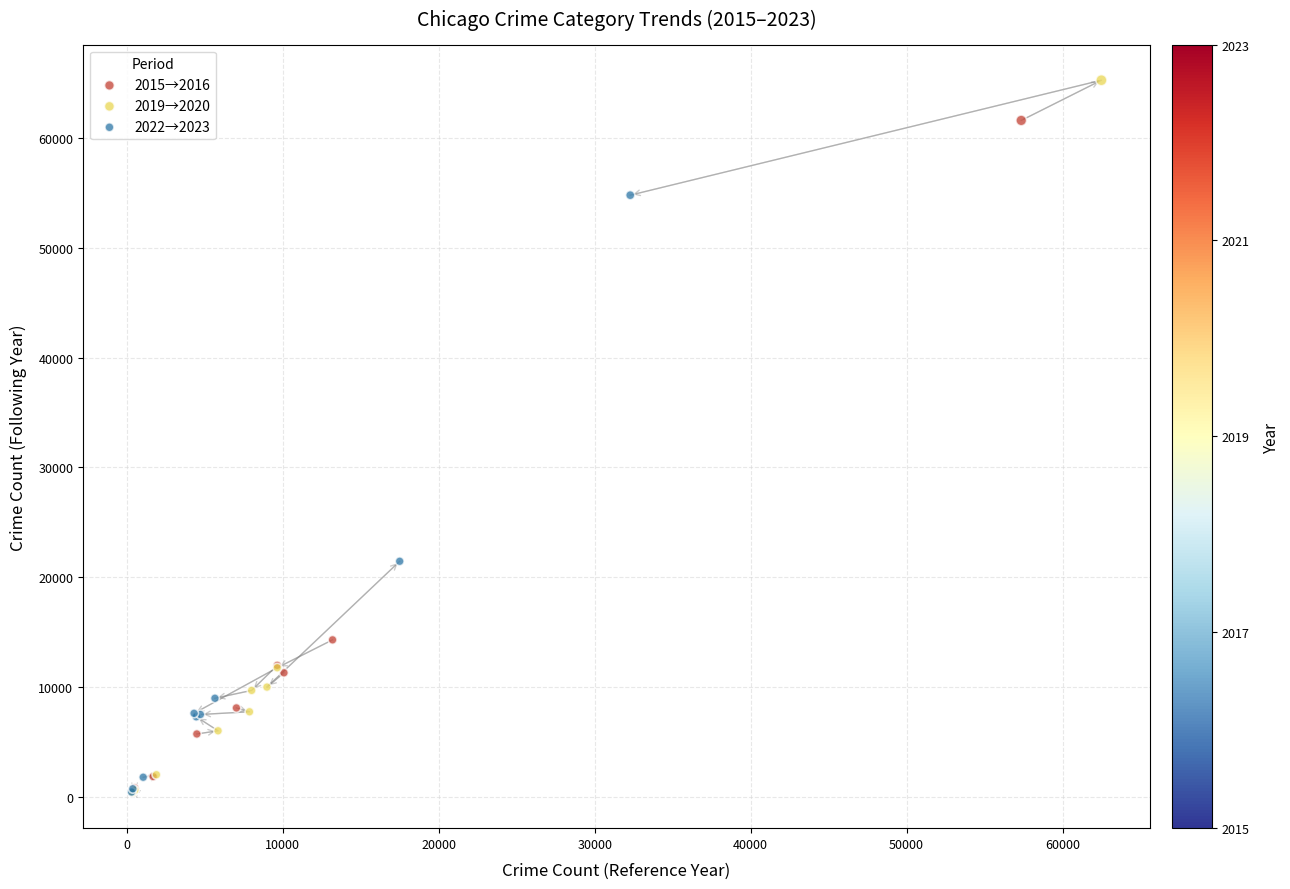

Which series has the widest spread of Y values?

2019→2020